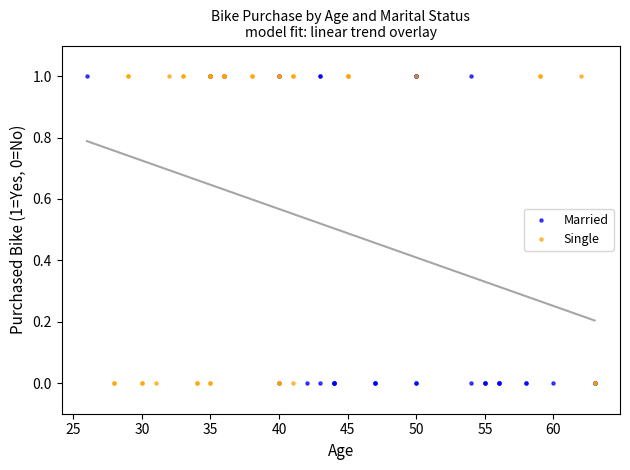

What are all the series names shown in the legend?

Married, Single